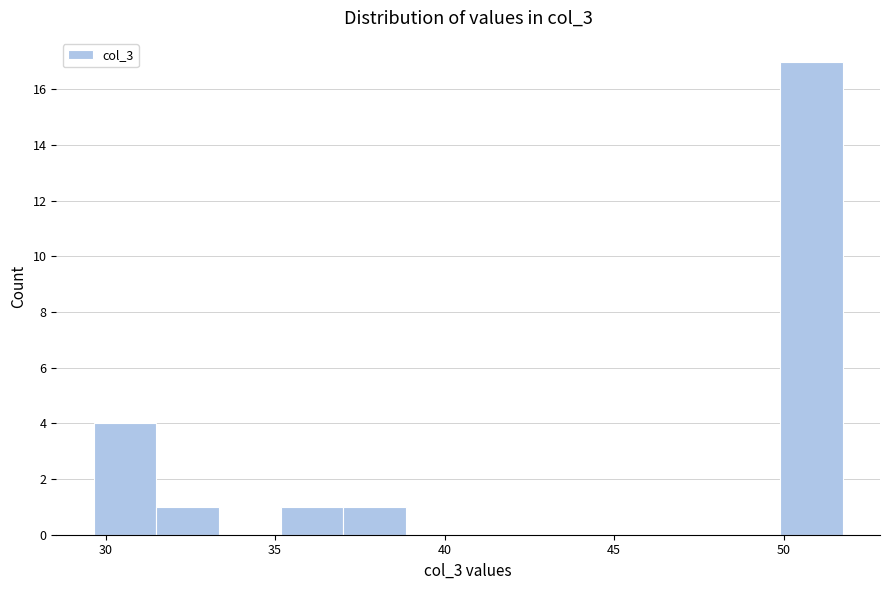

Read against the x-axis, roughly where is the centre of the tallest bar?

51.0